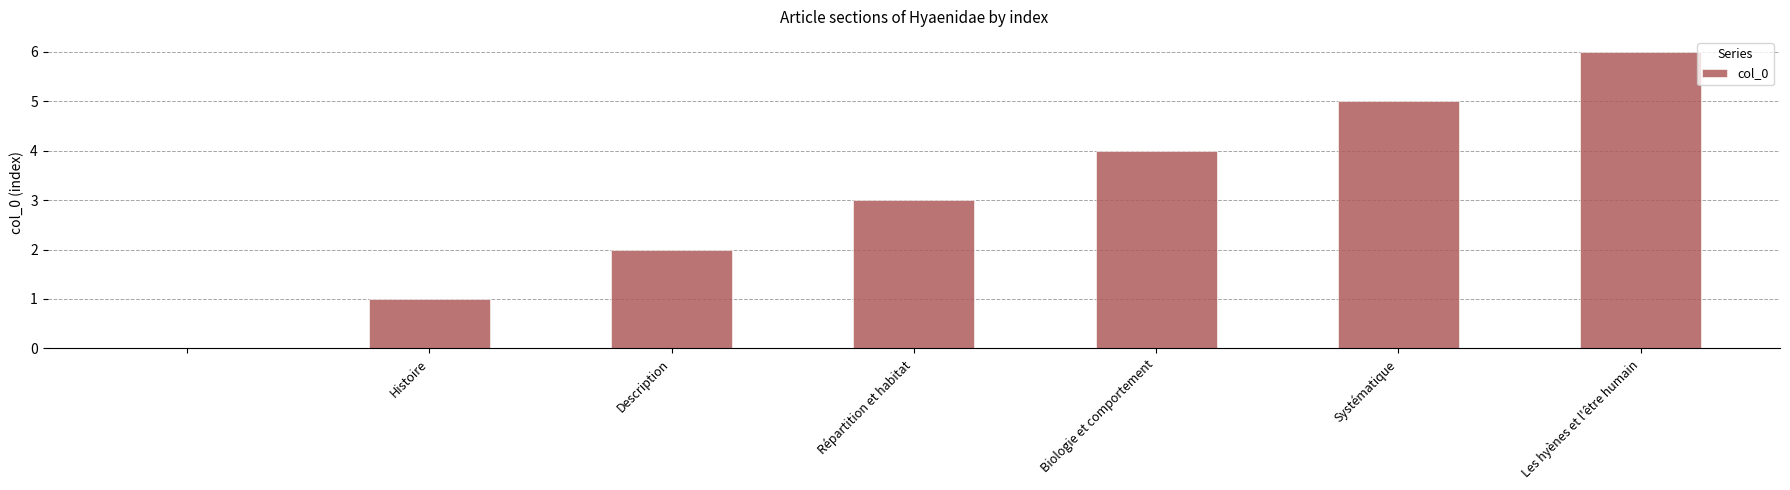

Are the bars horizontal?

No